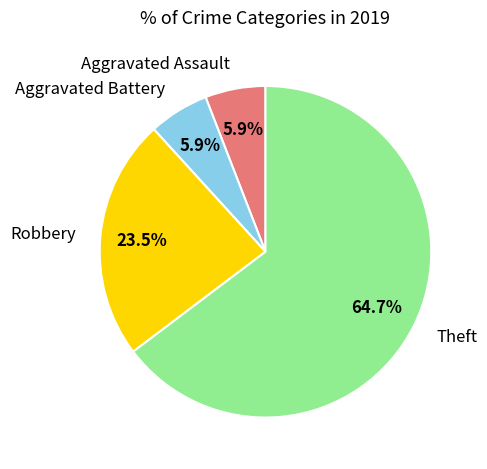

Which category has the biggest portion of the pie?

Theft